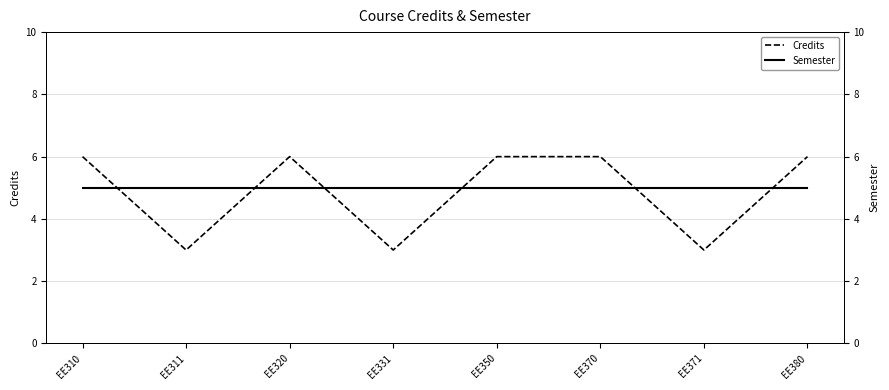

True or false: Semester has more than 2 interior local peaks.

False